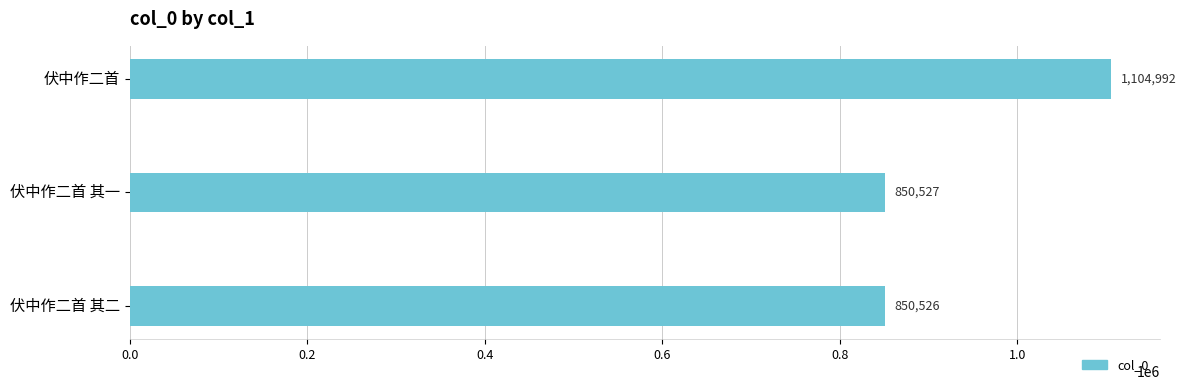

Reading top to bottom, list all the values displayed in this chart.

1104992	850527	850526